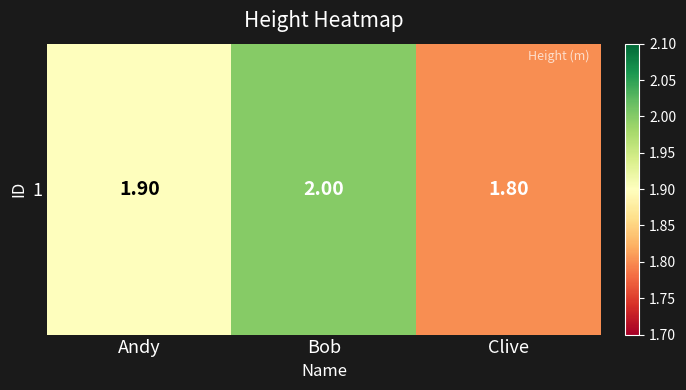

What is the greatest value displayed?

2.0